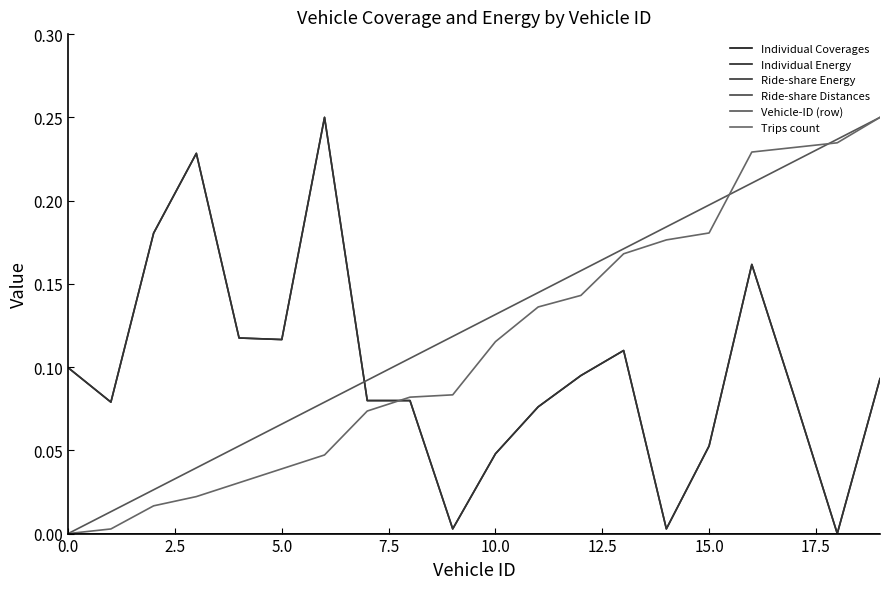

Where is Ride-share Energy nearest to the value 0?

18